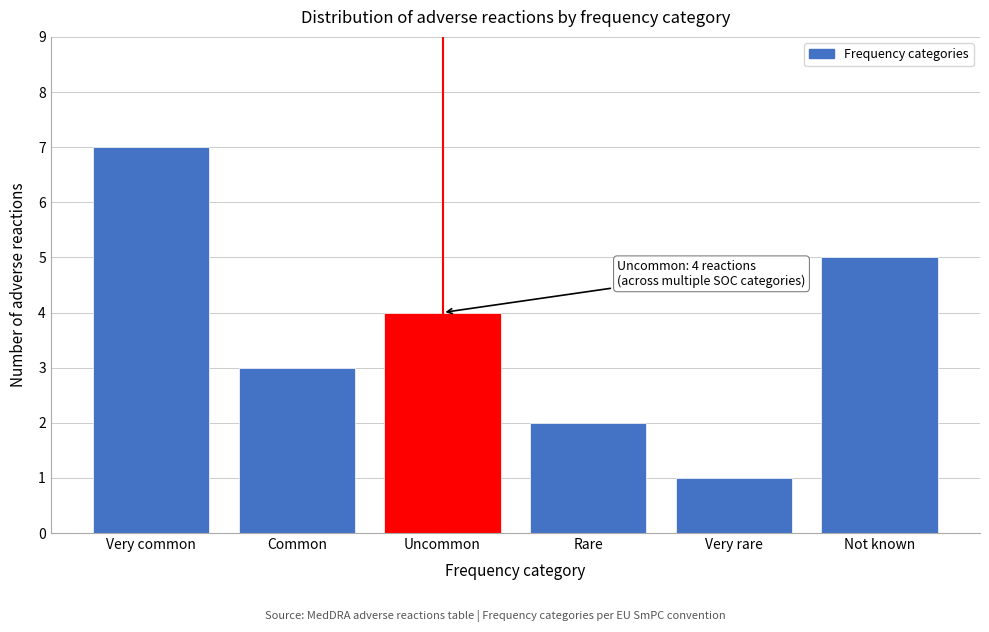

Reading left to right, what are all the values shown in this chart?

7	3	4	2	1	5